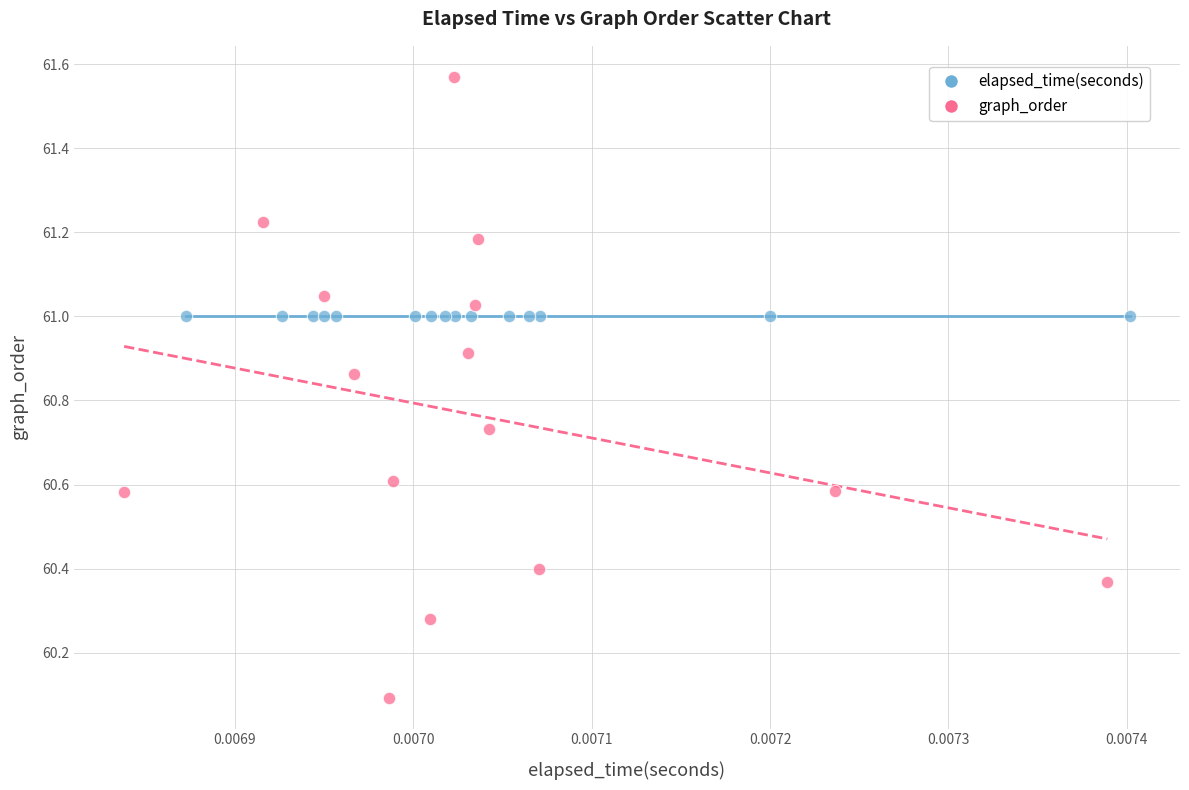

Which series contains the lowest Y value?

graph_order